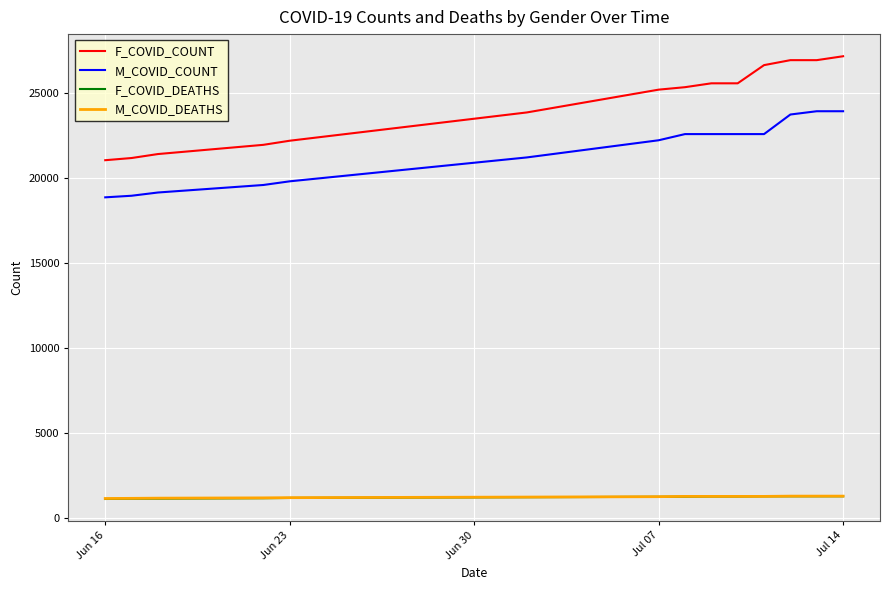

True or false: M_COVID_COUNT and F_COVID_COUNT intersect in this chart.

False